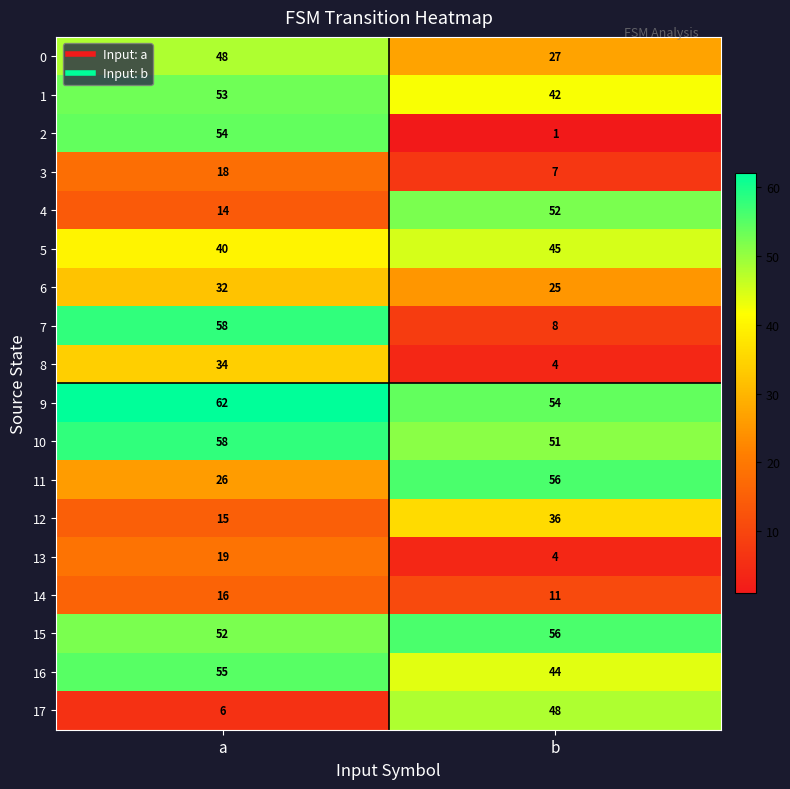

At which label does 1 reach its peak?

a